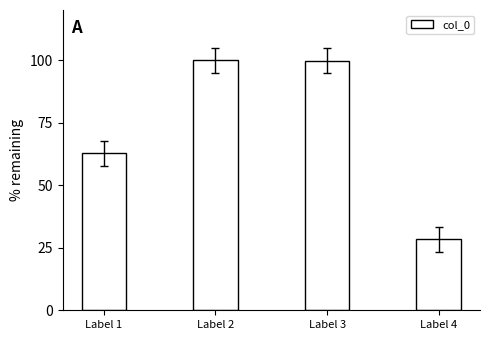

What is the difference between the maximum and second lowest values?

37.3